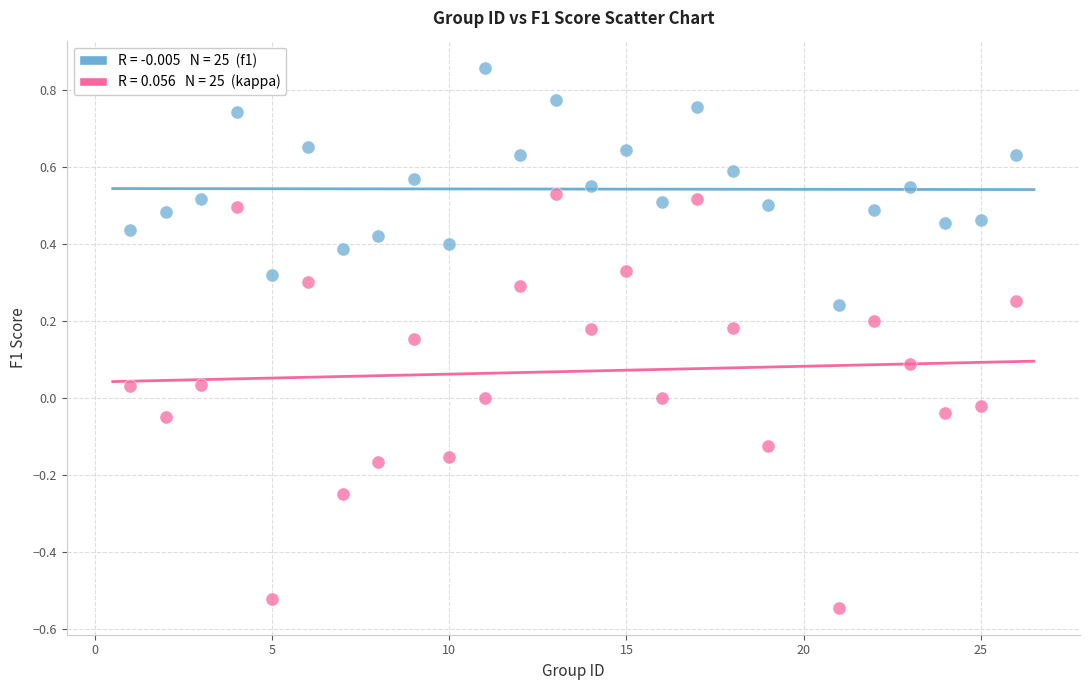

Across all data points, what is the range of Y values (max minus min)?

1.4